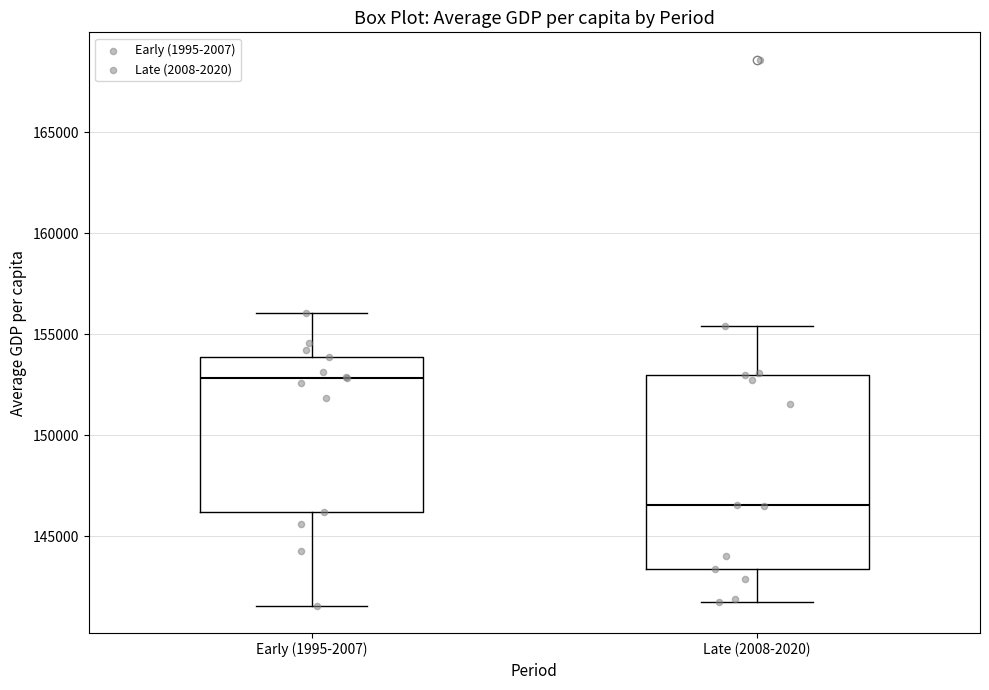

Which box's median line is the highest?

Early (1995-2007)